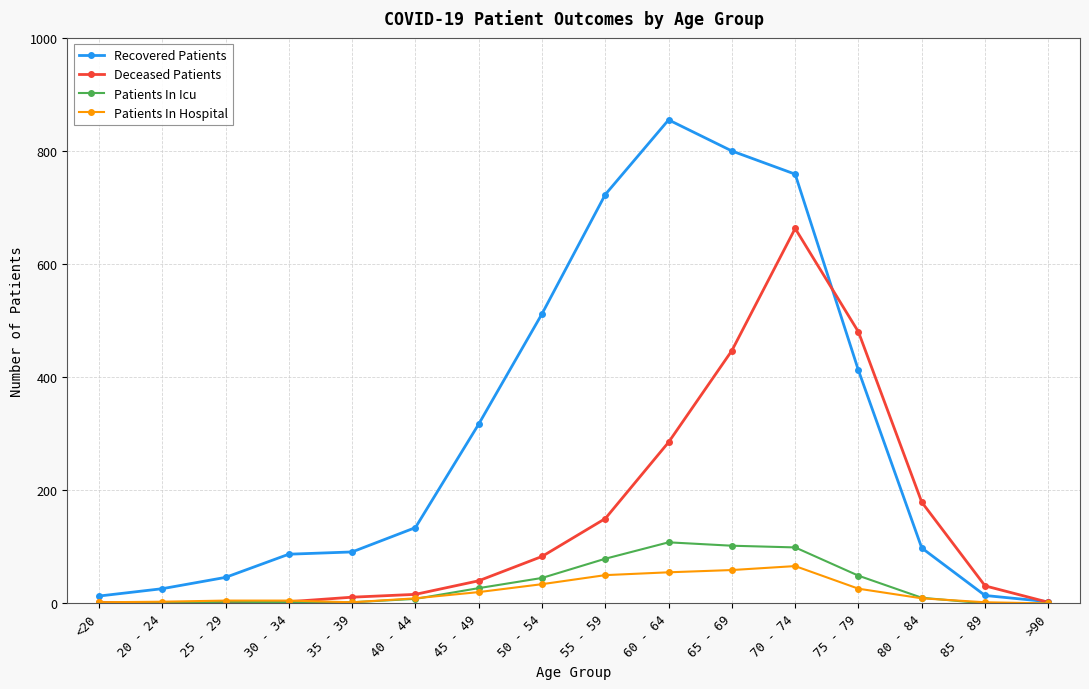

List the series in order of their peak value, lowest first.

Patients In Hospital, Patients In Icu, Deceased Patients, Recovered Patients